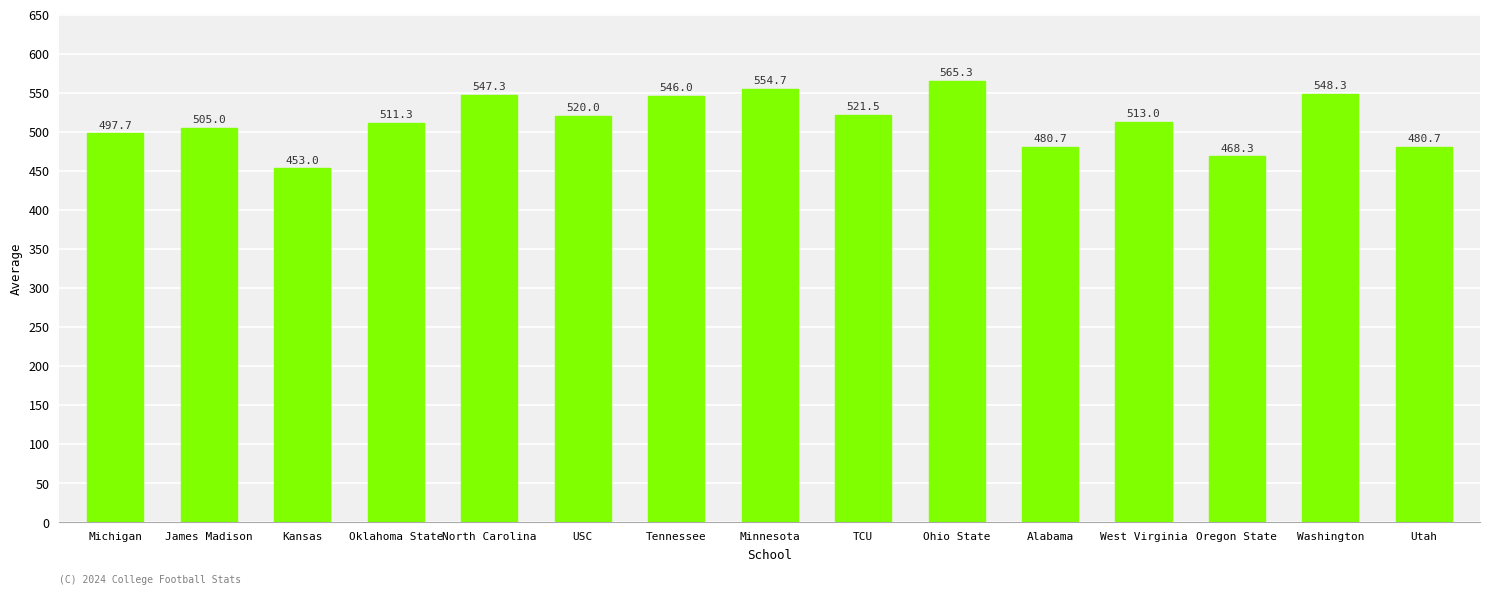

Are the bars horizontal?

No